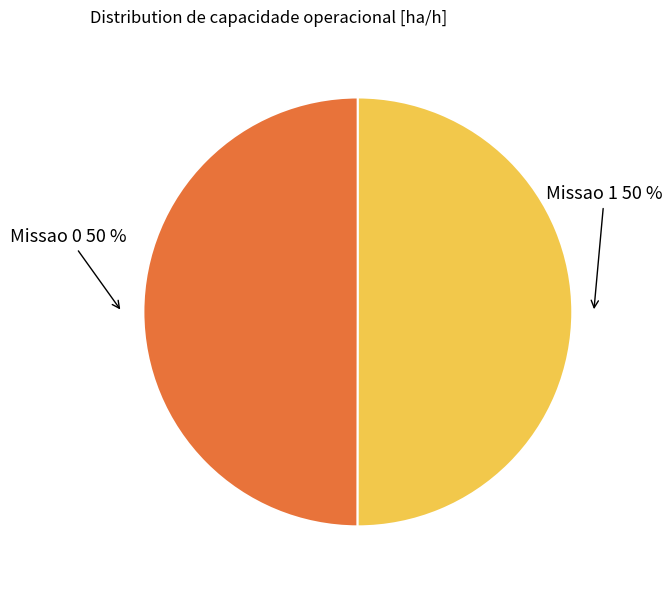

To the nearest percent, what percentage of the pie is Missao 0?

50%